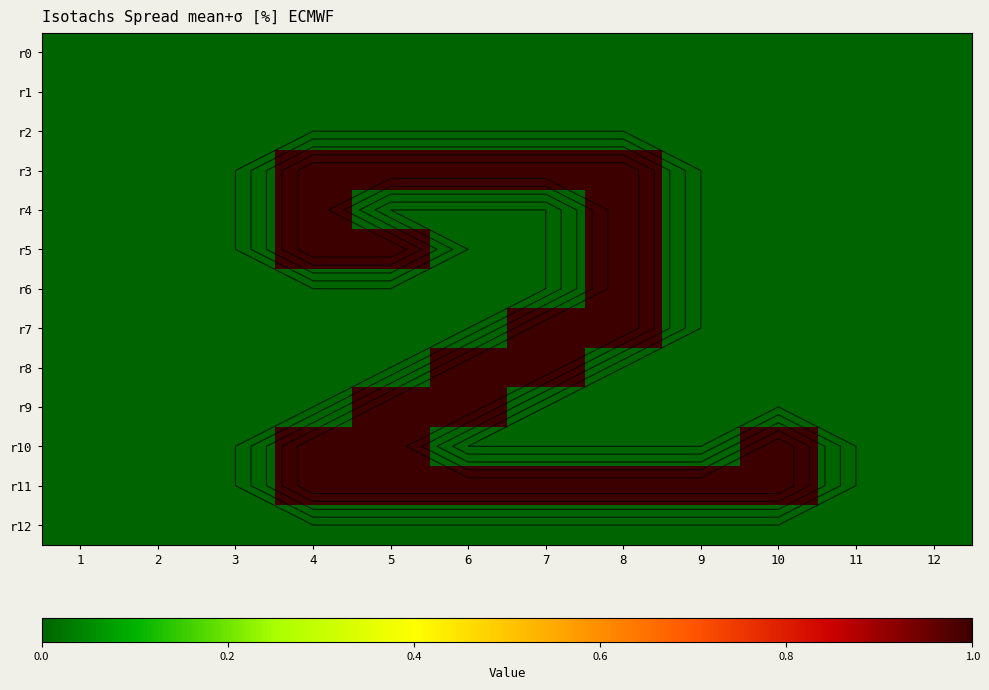

What is the sum of all r6 values?

1